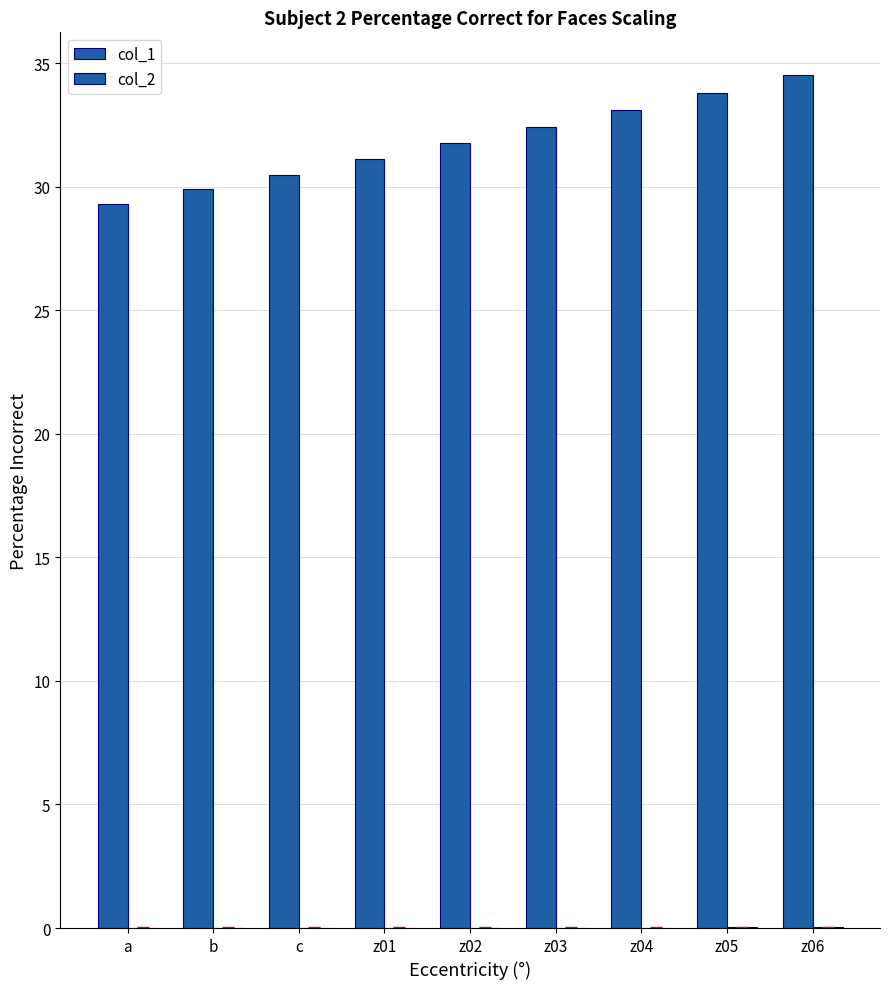

How many categories are shown in the chart?

9